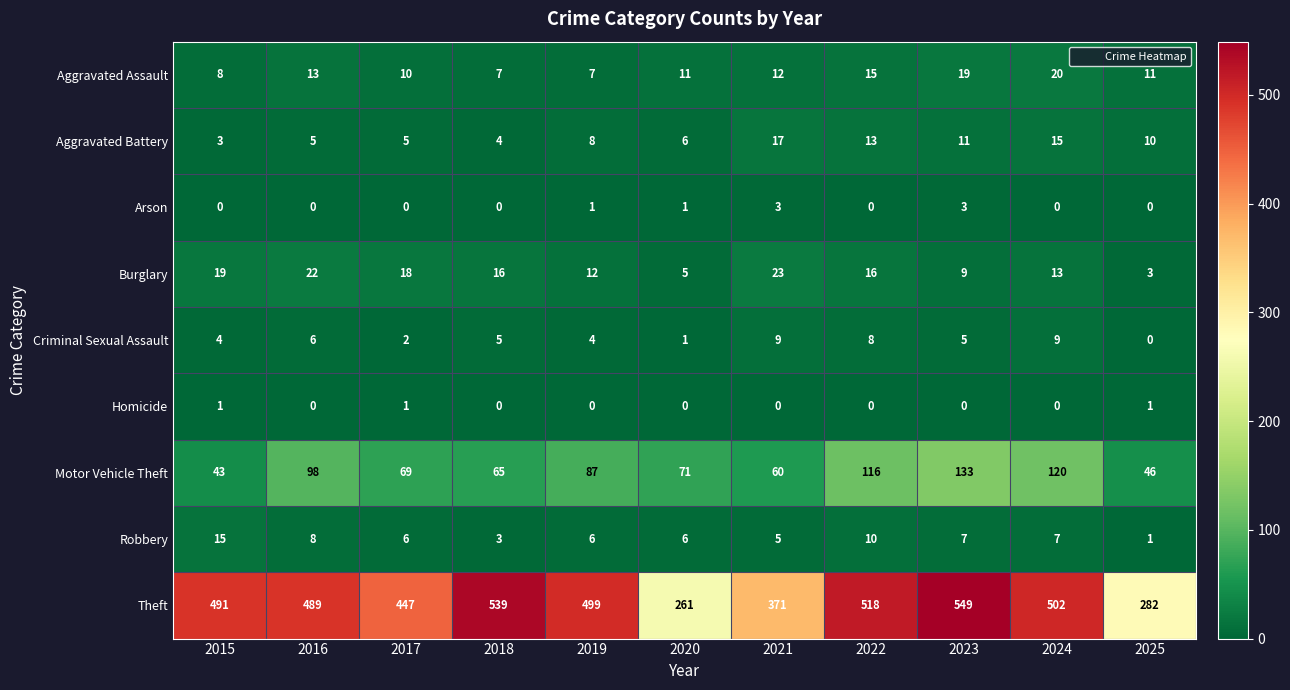

What is the difference between the maximum and minimum values in the Theft series?

288